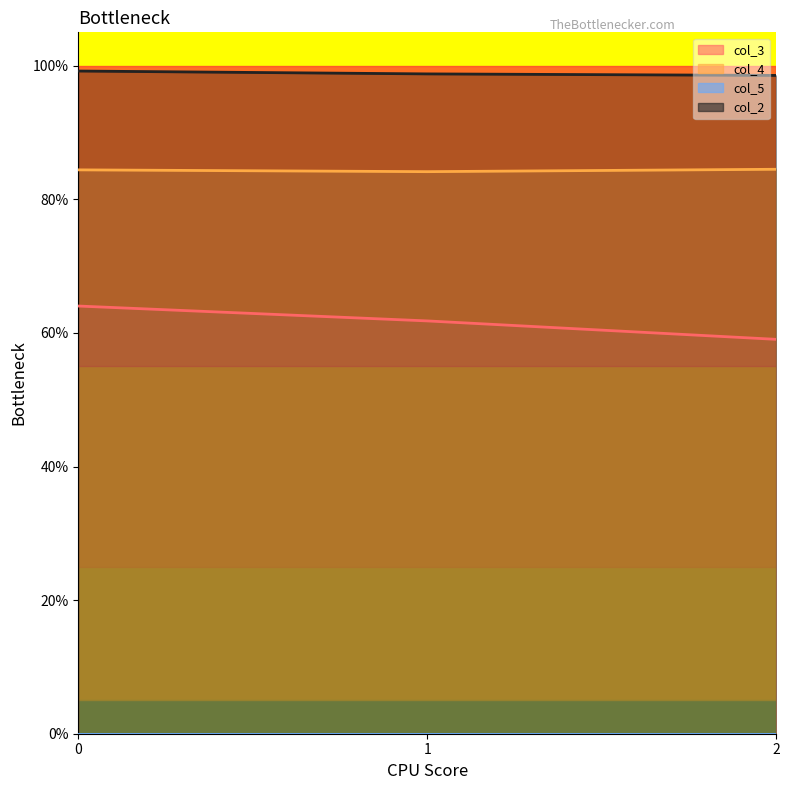

Which series has the largest total across all categories?

col_2